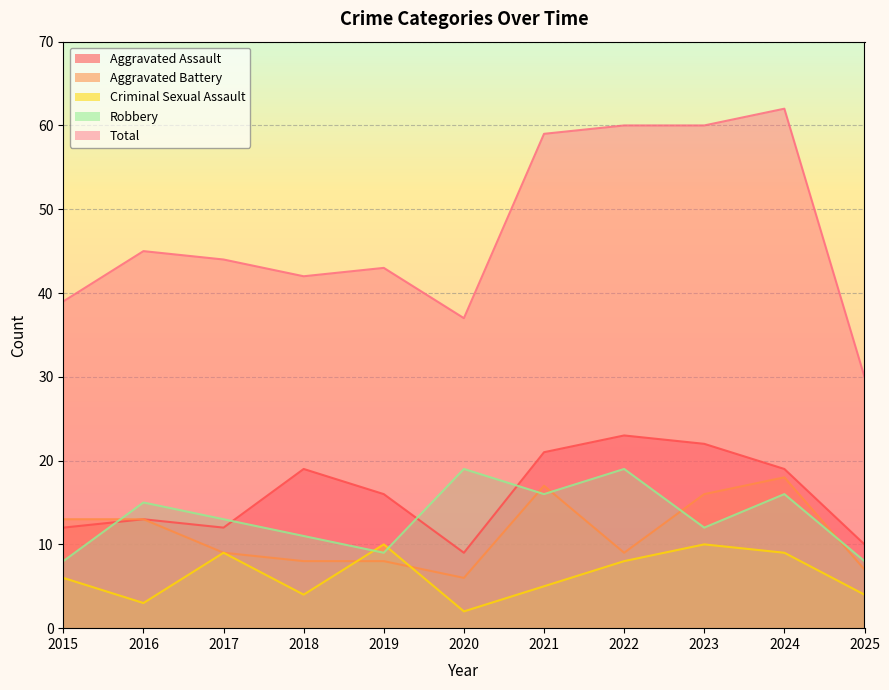

Which series has the widest spread of values?

Total